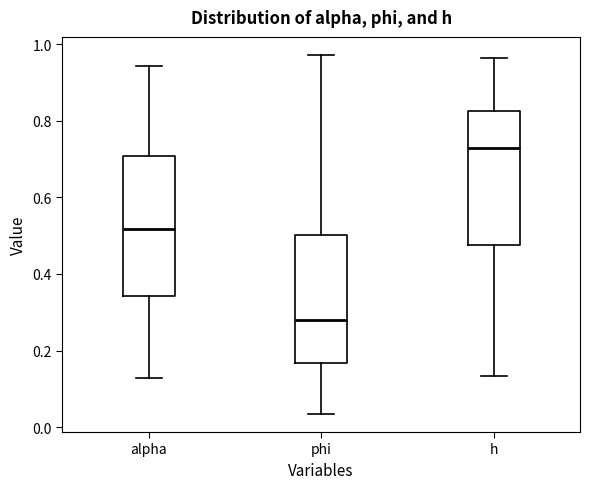

Which box has the highest median line?

h